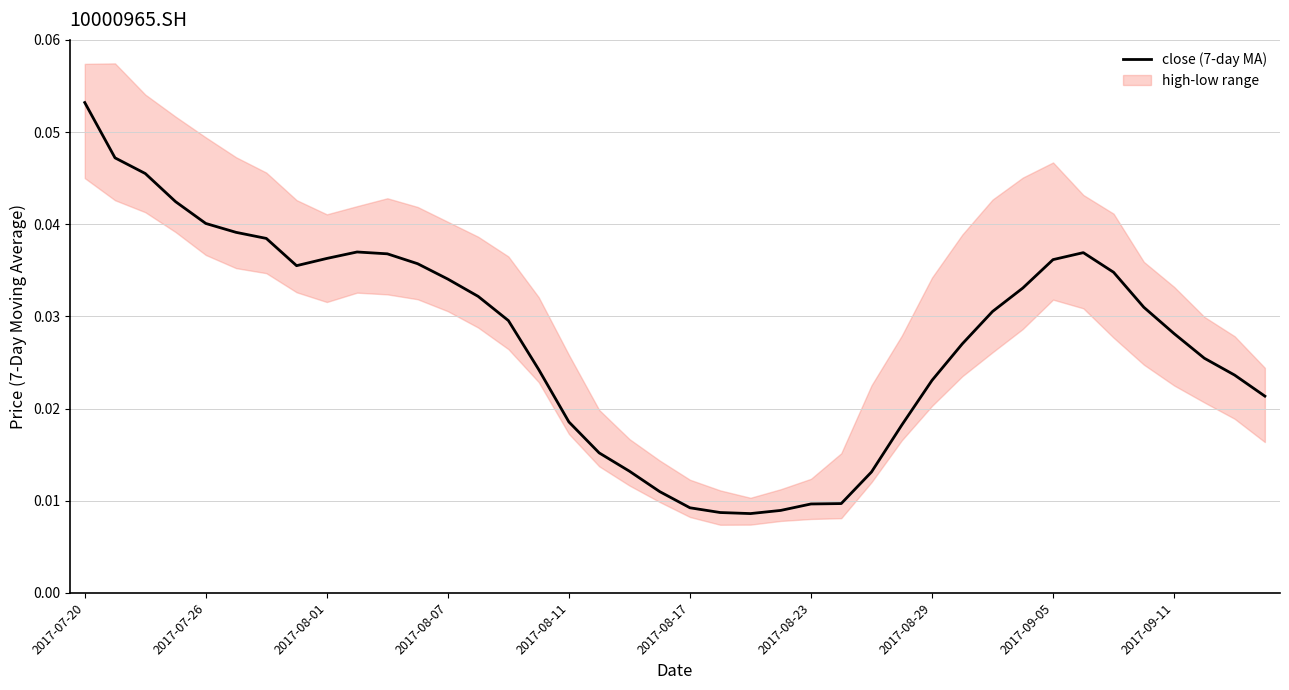

Is it true that the value at 33 is 0.1?

False